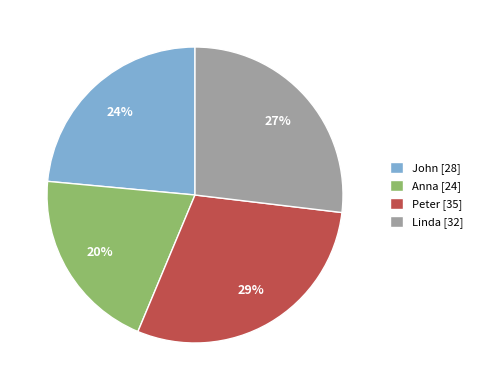

Which has a higher value, Peter or John?

Peter